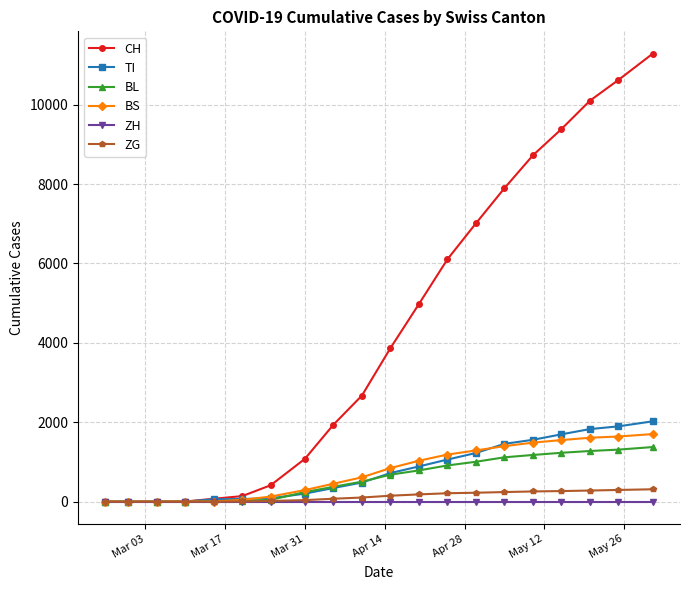

What is the average value of the BL series?

603